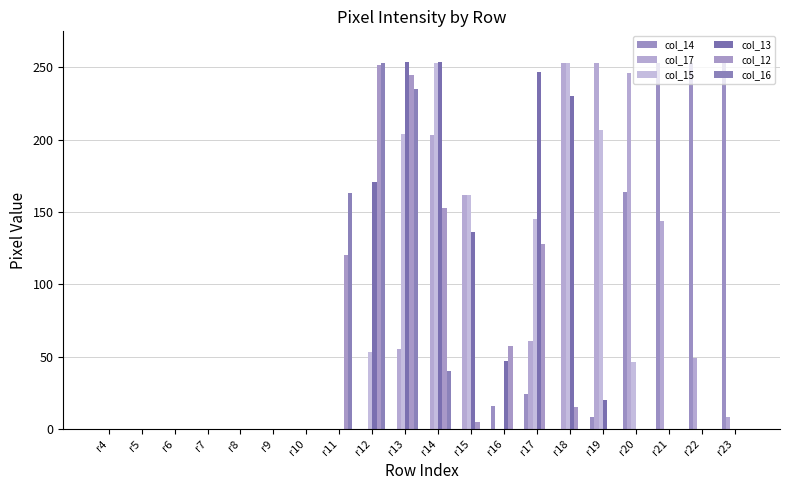

True or false: col_15 has a value of 253 at r14.

True